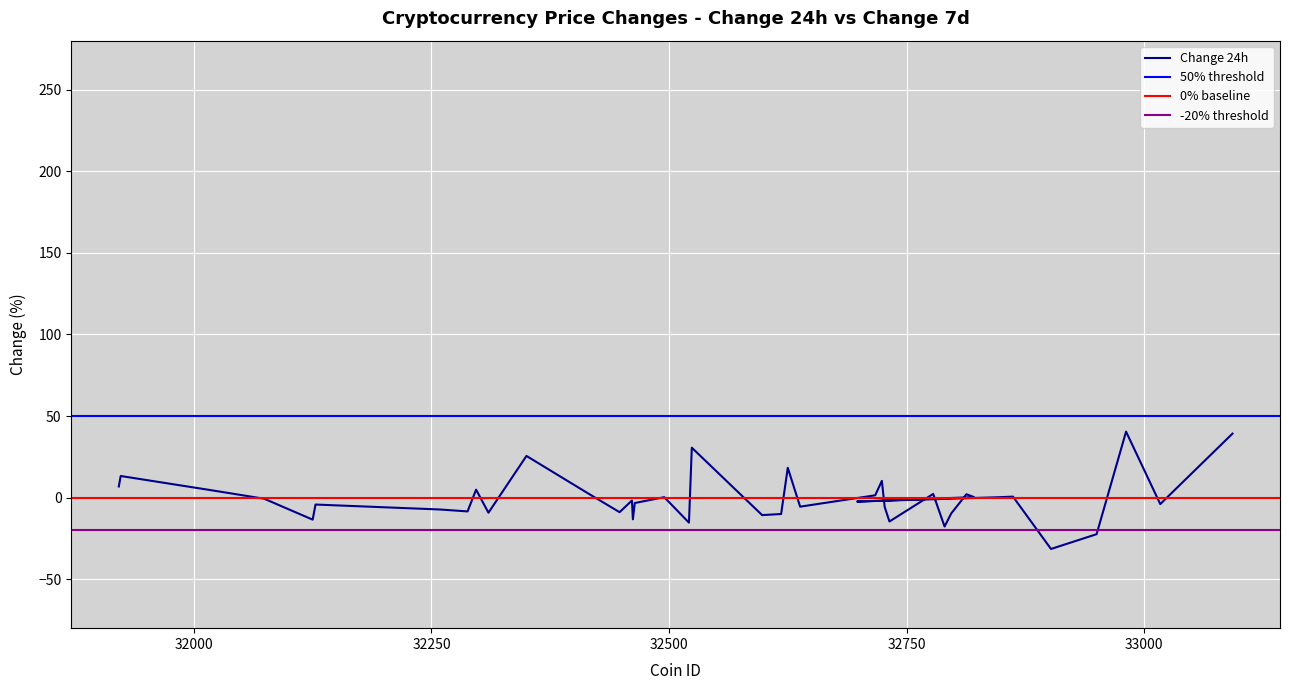

What is the approximate value at 32598?

-10.7